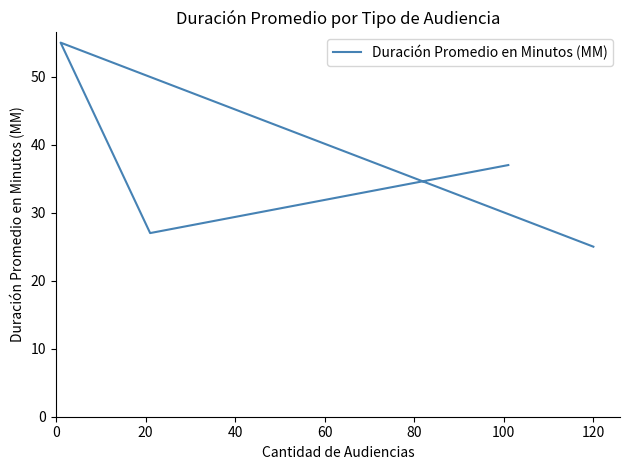

What is the value of the 3rd point from the left?

27